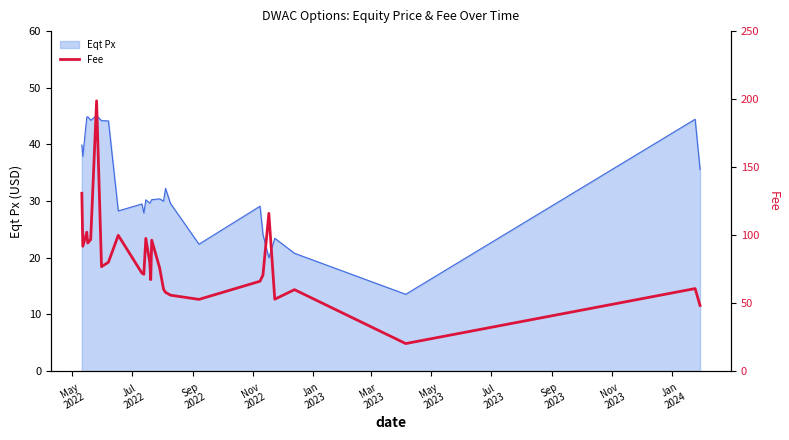

What is the highest value of the Eqt Px series?

45.1